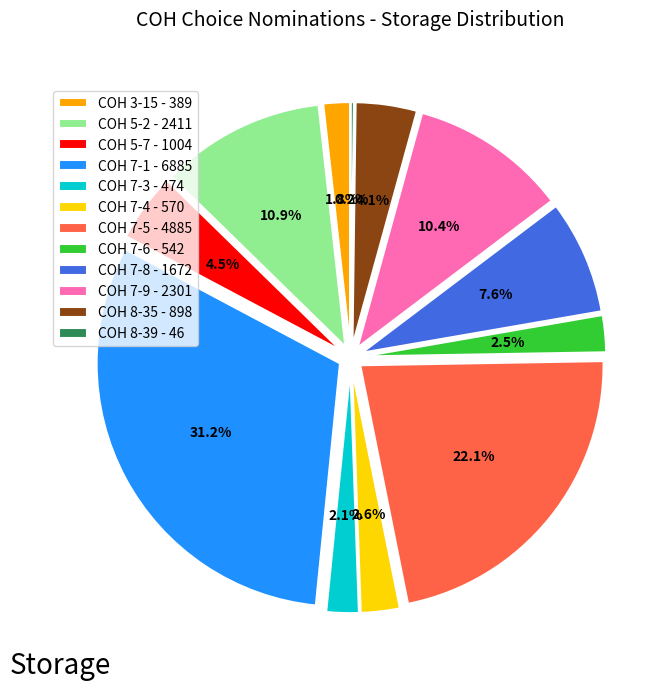

Approximately how many times larger is the value at COH 7-9 - 2301 compared to COH 7-5 - 4885?

0.5